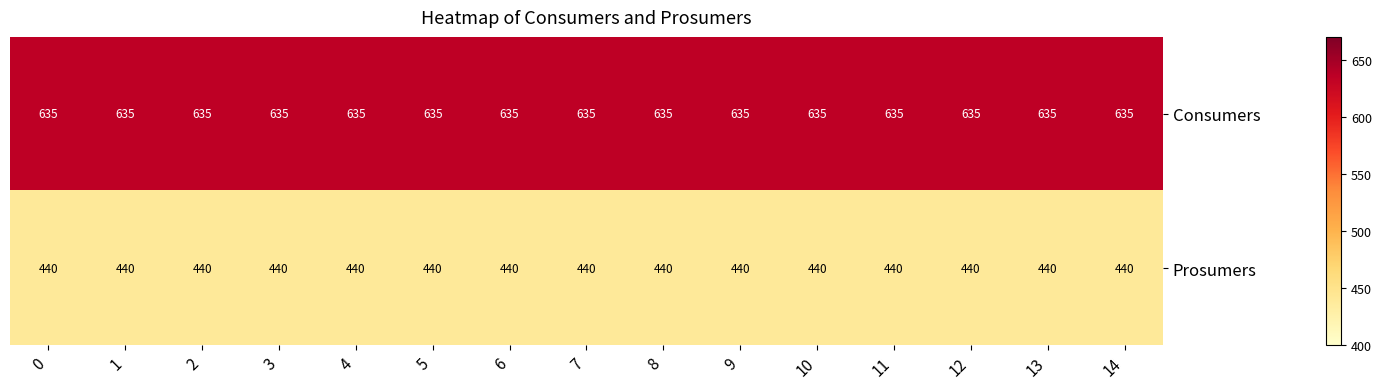

What is the sum of all Prosumers values?

6600